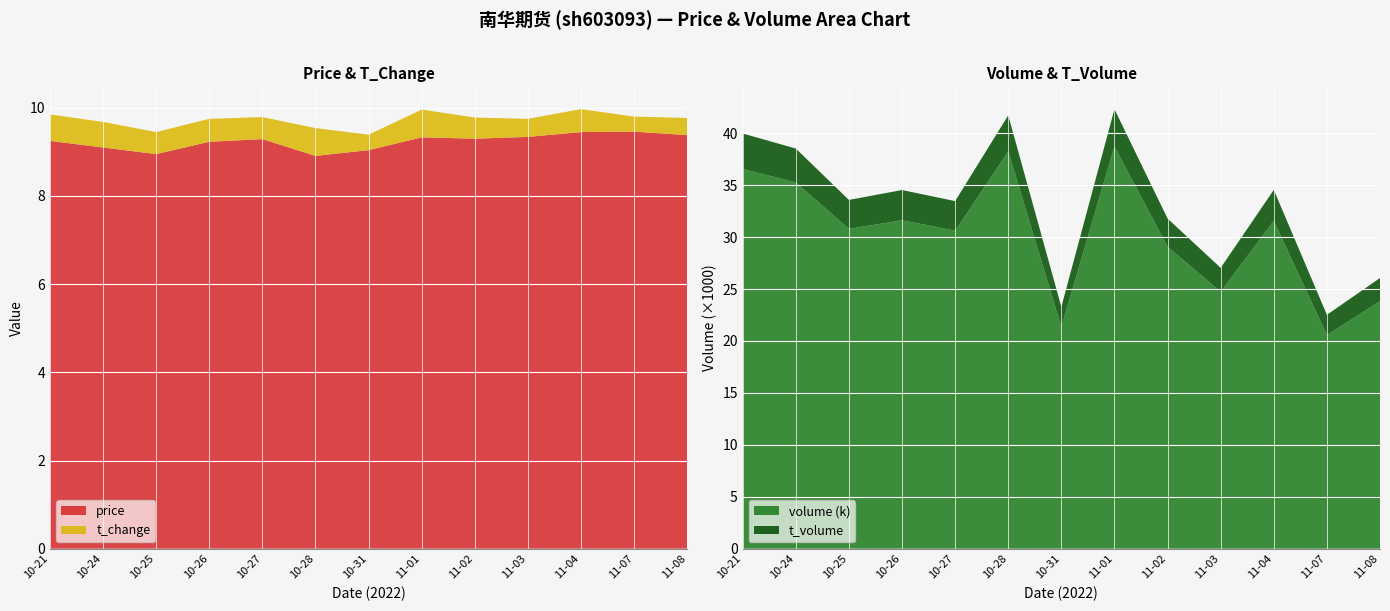

The value of price at 10-24 is 9.1. True or false?

True